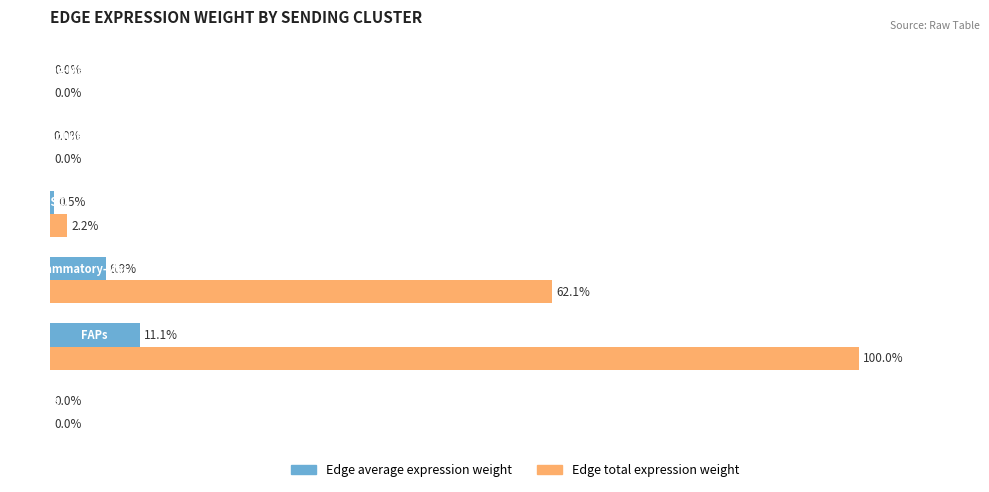

What are all the series names shown in the legend?

Edge average expression weight, Edge total expression weight